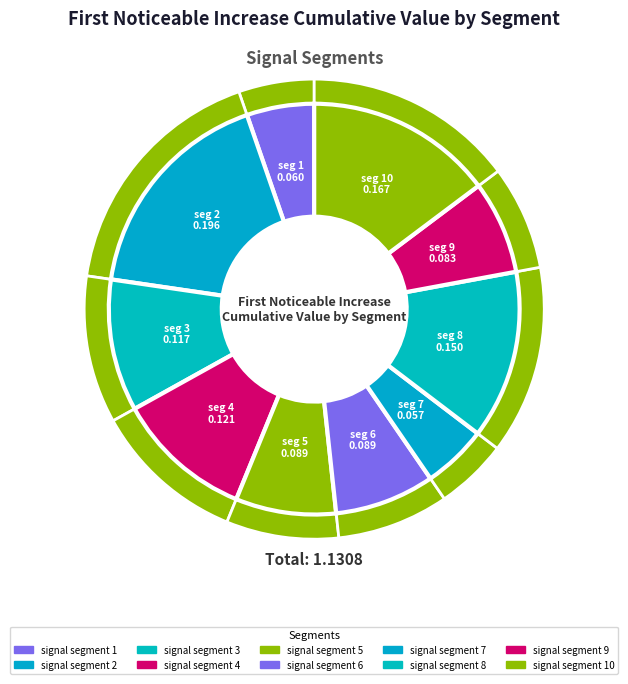

How many segments does this pie chart have?

10